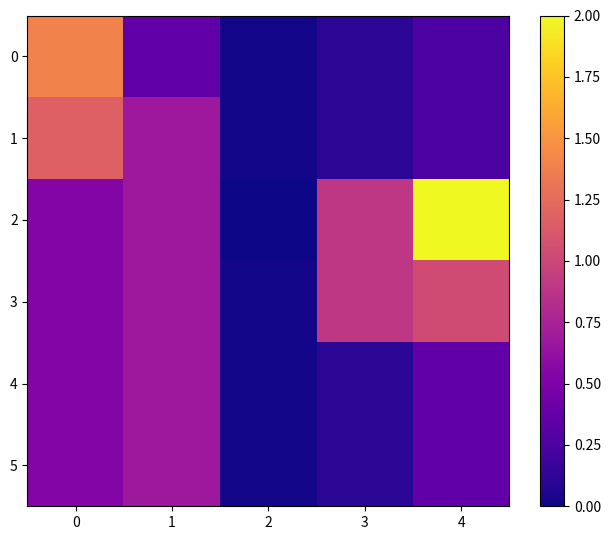

What is the spread (max minus min) of values at 0?

0.9